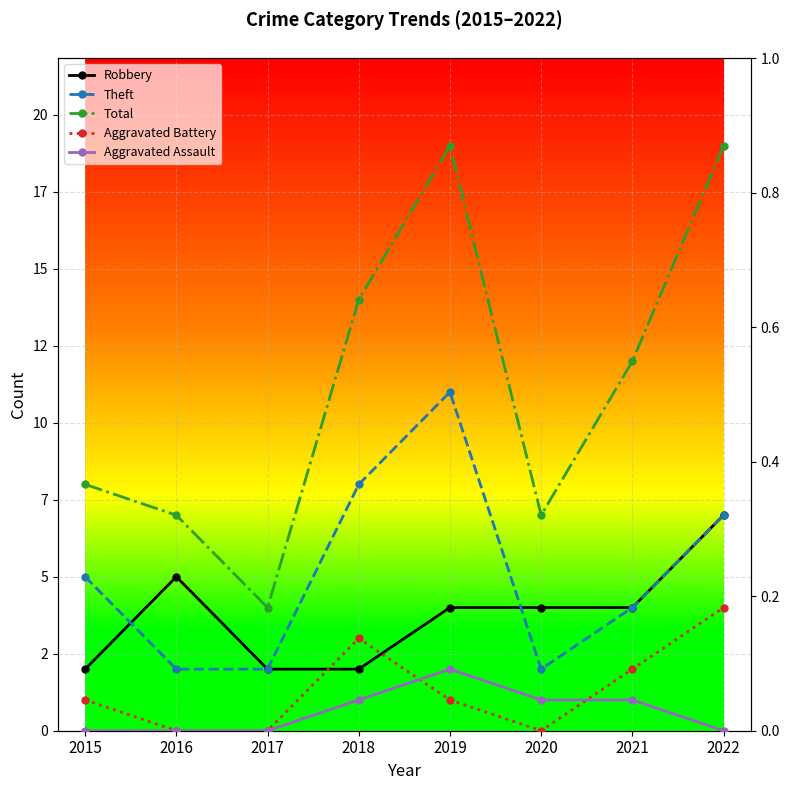

What is the spread (max minus min) of values at 2017?

4